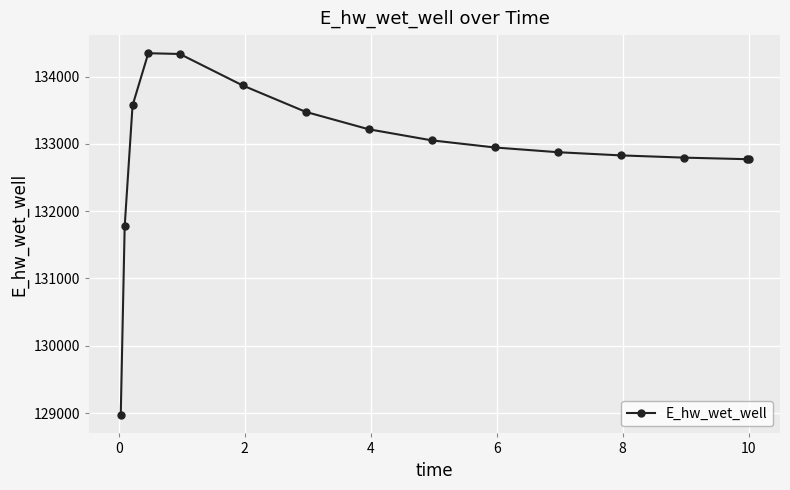

What is the average value?

132906.5